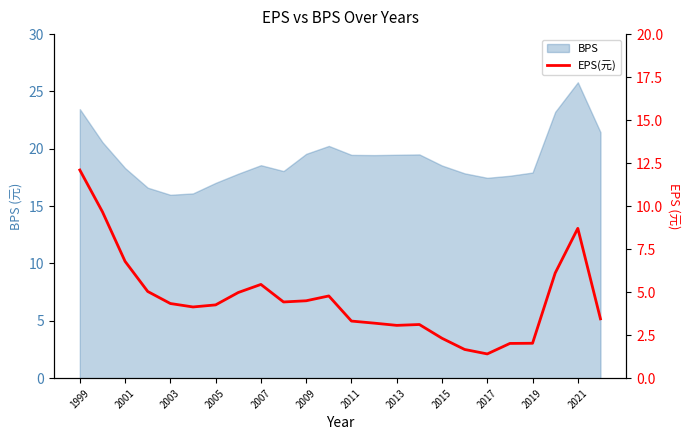

The value of BPS at 2001 is 18.3. True or false?

True